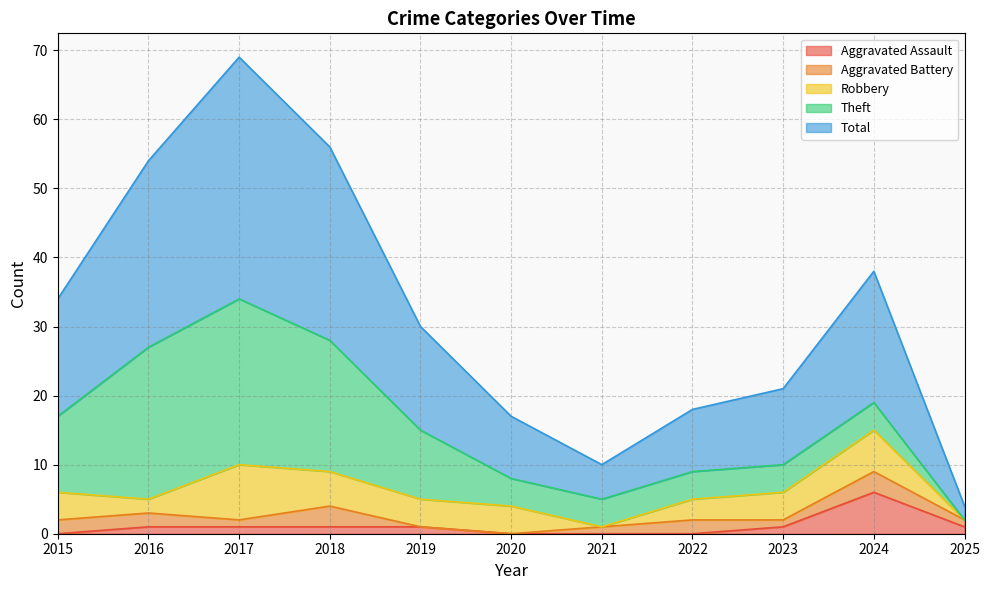

Is the value of Aggravated Assault at 2020 greater than the value of Robbery at 2016?

No